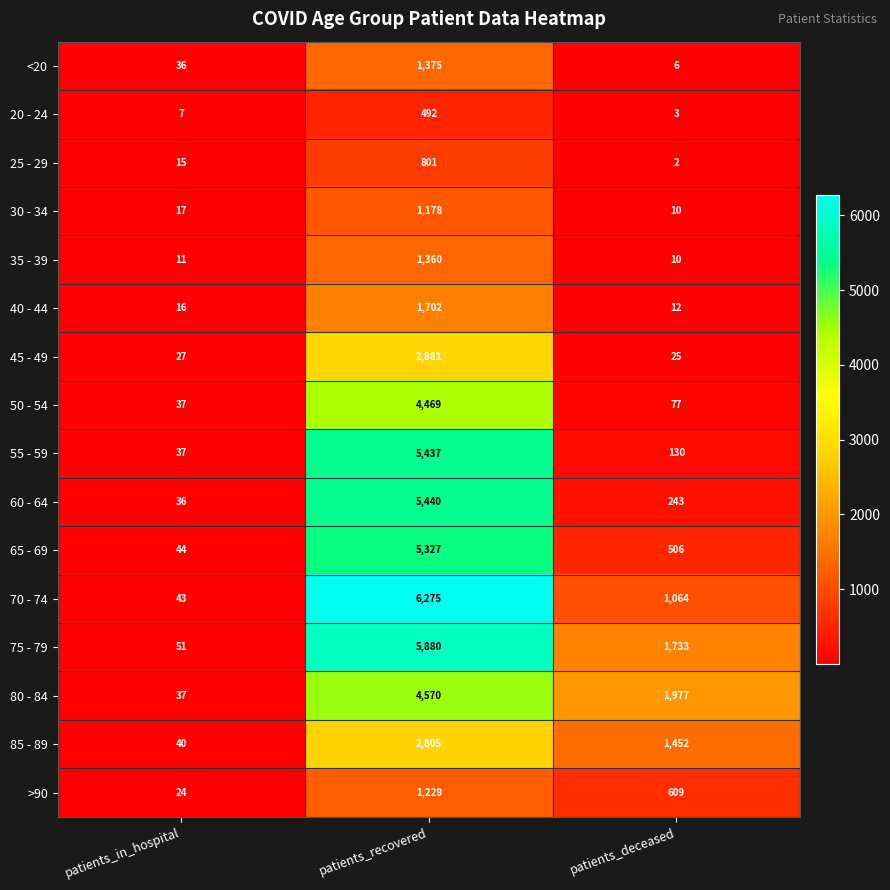

Which label corresponds to the smallest value in the chart?

patients_deceased